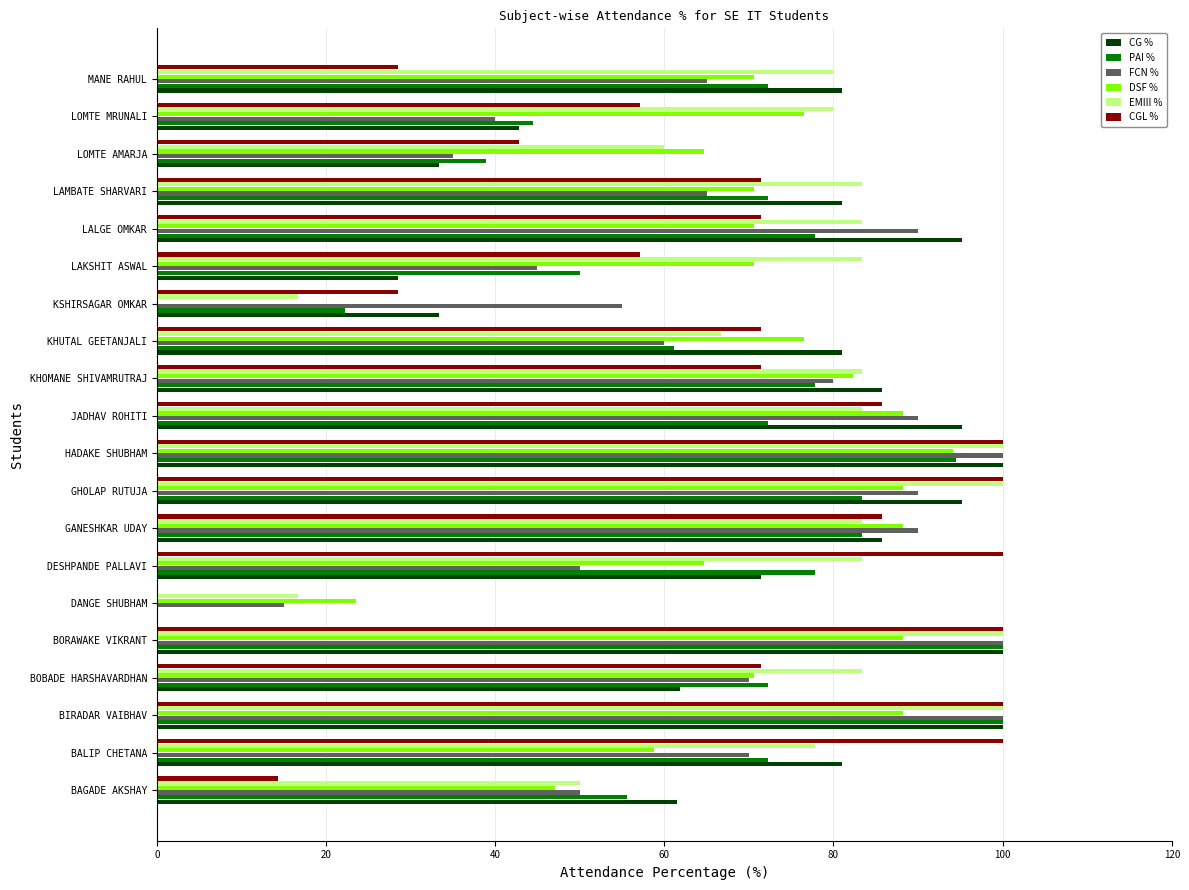

True or false: DSF % has a value of 76.5 at KHUTAL GEETANJALI.

True